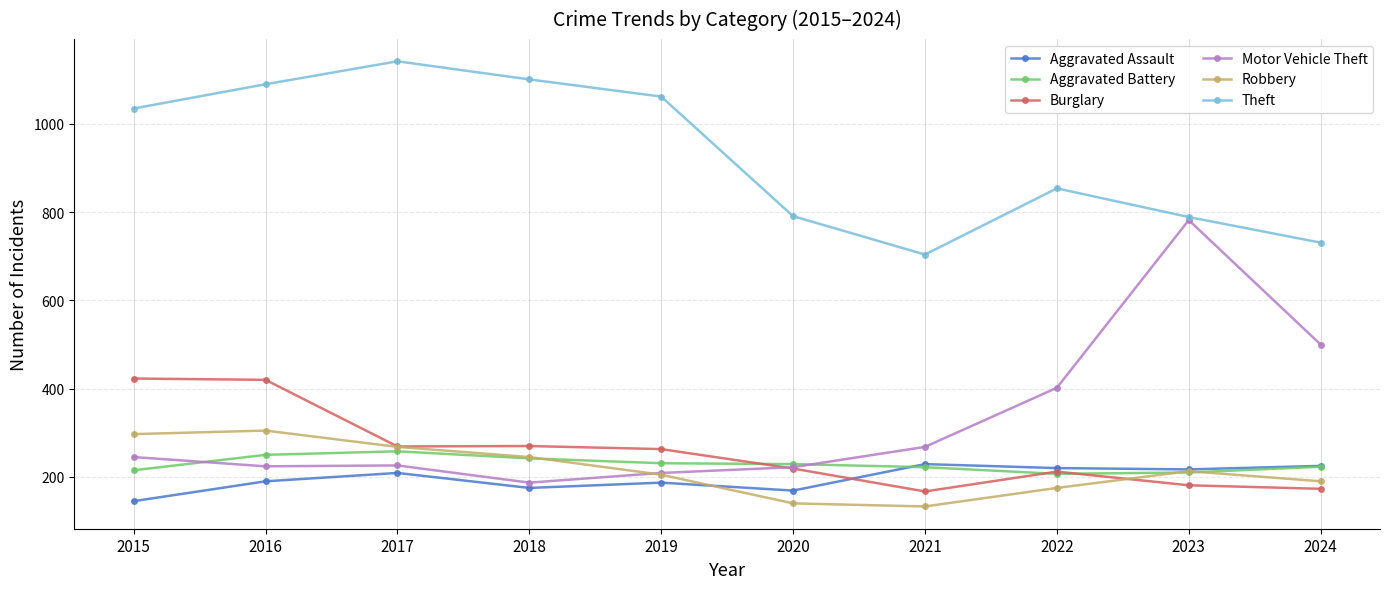

True or false: Aggravated Battery and Motor Vehicle Theft cross at least once.

True